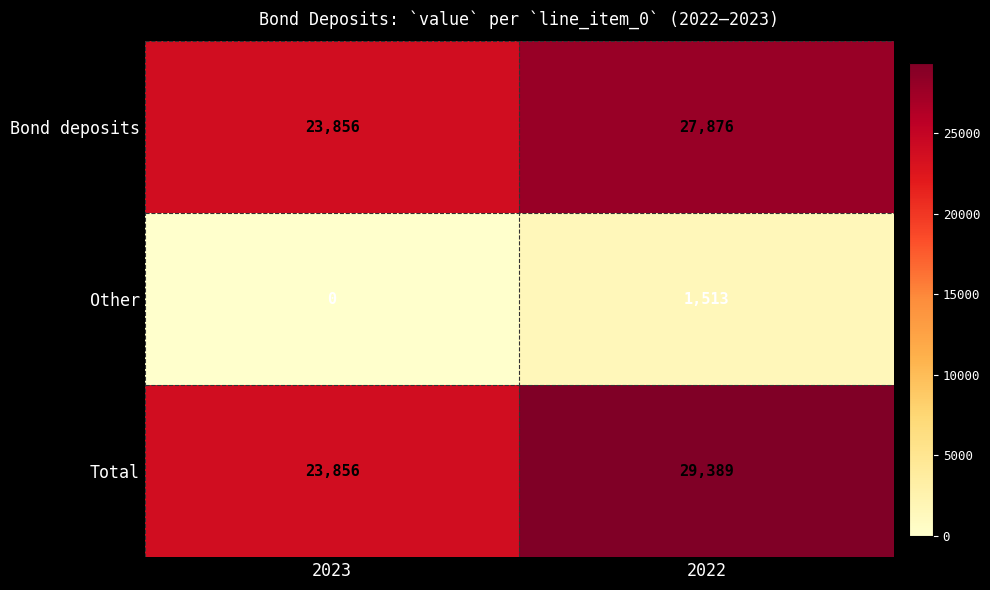

At which category is the sum across all series the highest?

2022